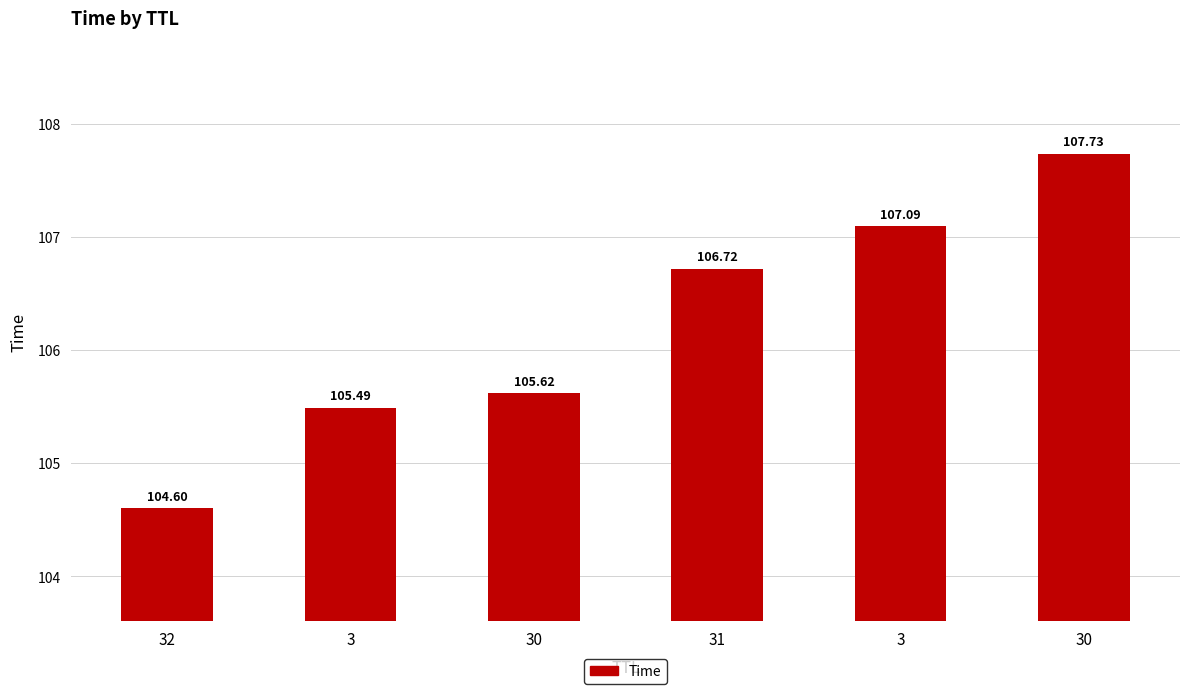

How many bars are there in total?

6